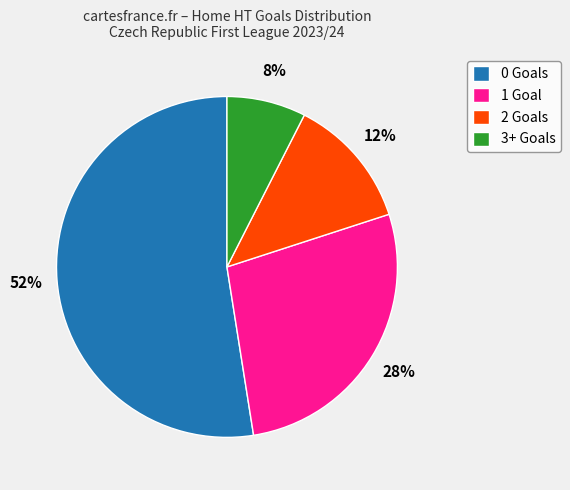

Between 1 Goal and 2 Goals, which is larger?

1 Goal